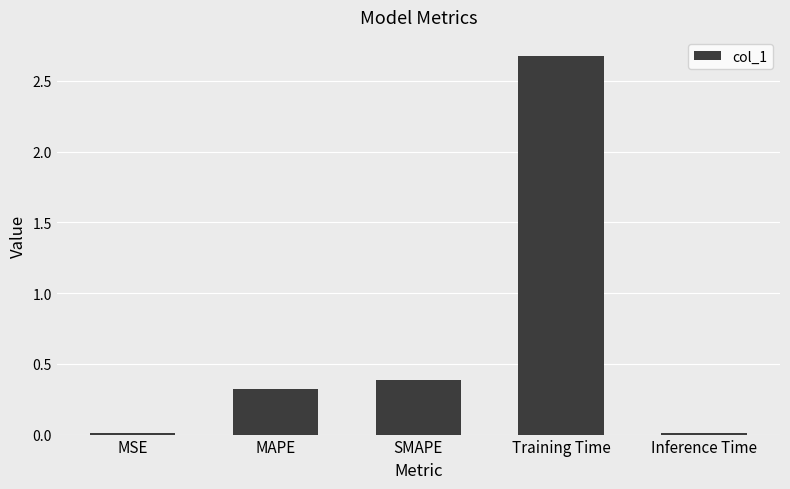

What is the difference between the values at Training Time and Inference Time?

2.7